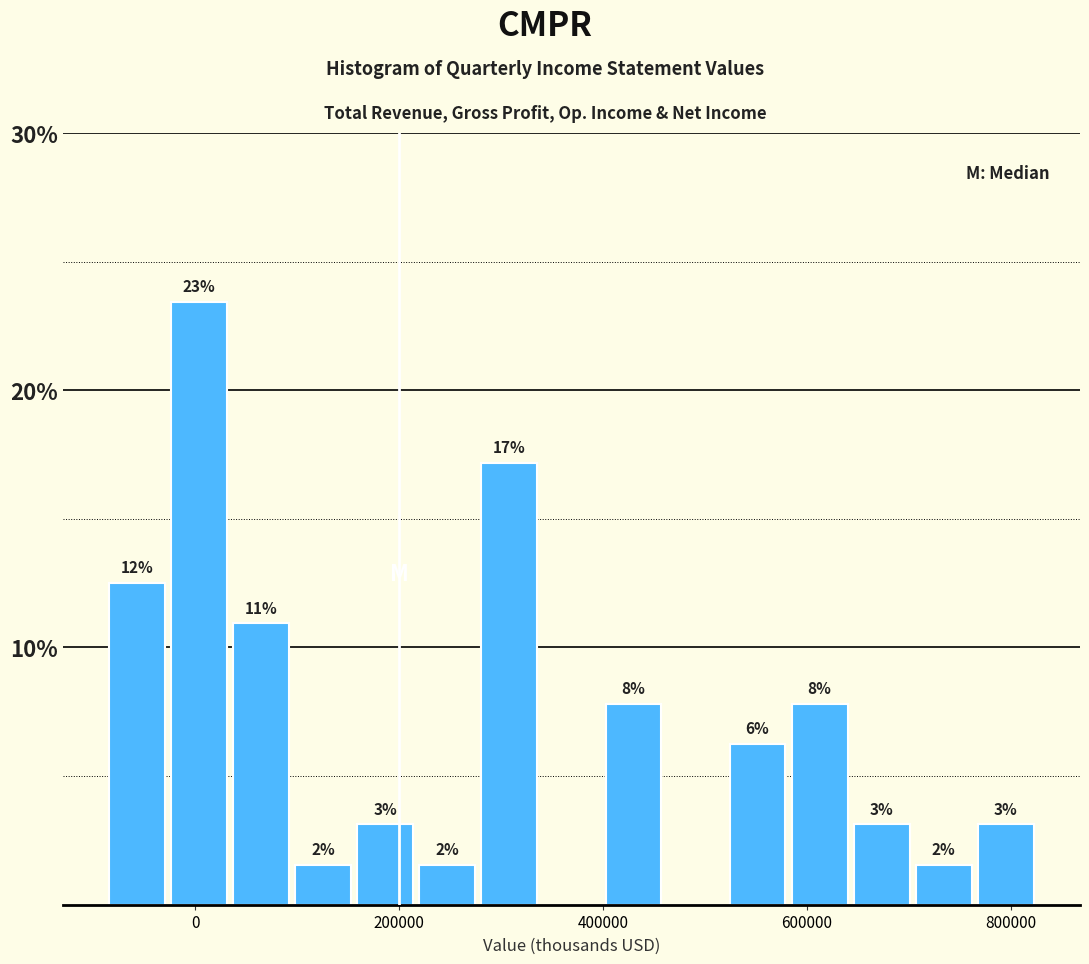

Around what value on the x-axis is the tallest bar? Give the approximate position of its centre, as read against the axis.

0